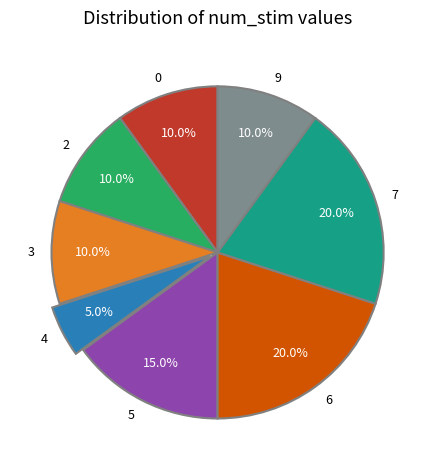

Which has a higher value, 3 or 6?

6